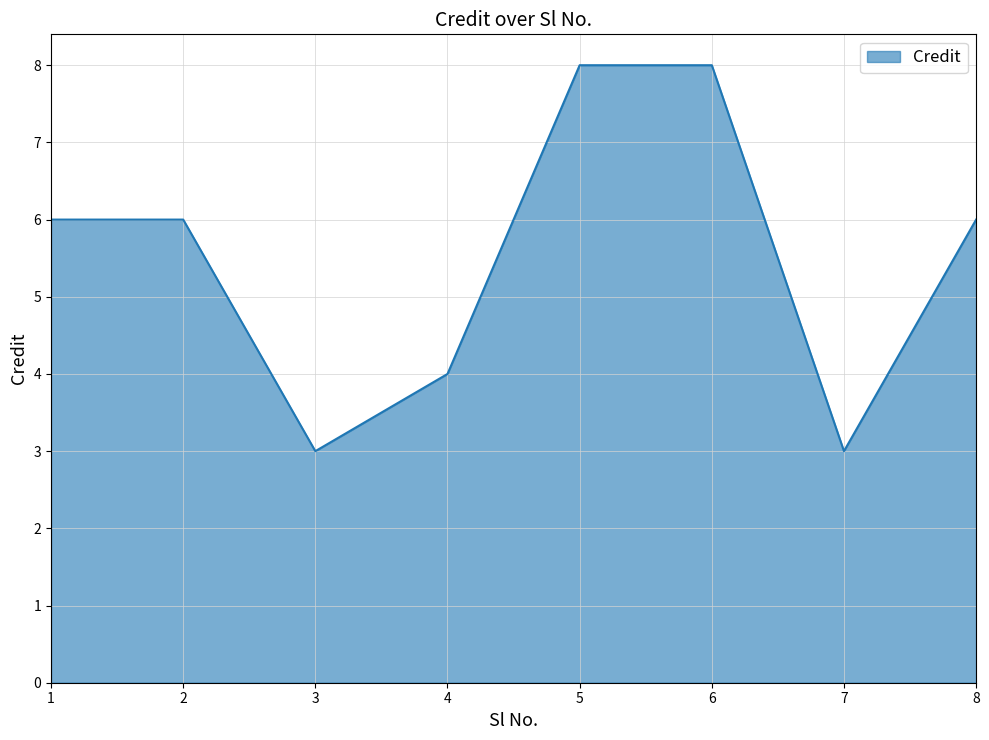

Which has a higher value, 5 or 7?

5